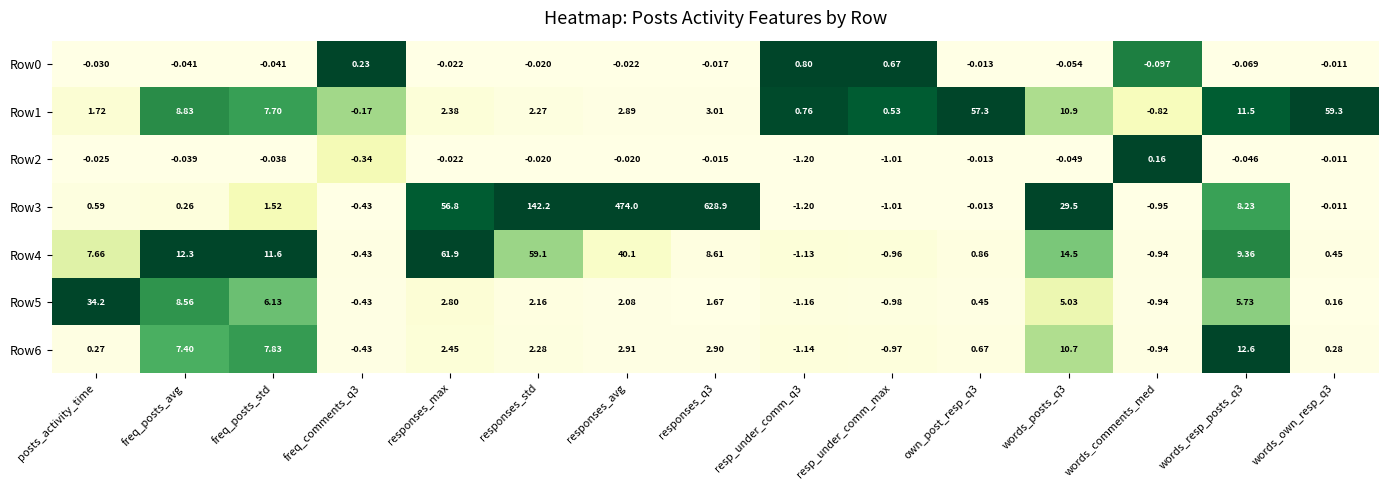

Is the value of Row5 at words_own_resp_q3 greater than the value of Row0 at own_post_resp_q3?

Yes